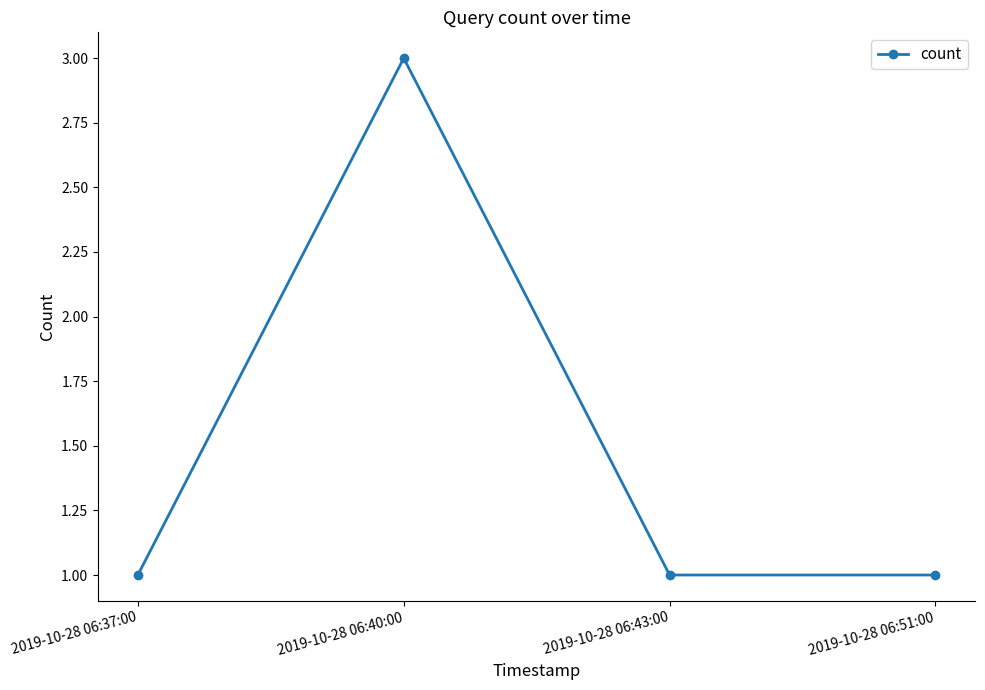

What position from the left is 2019-10-28 06:40:00?

2